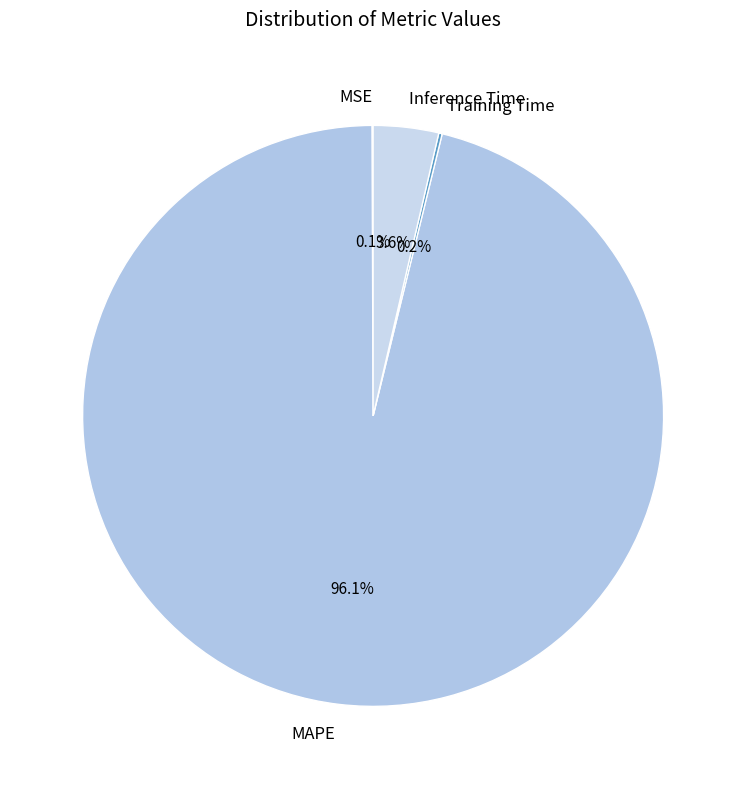

Which category has the biggest portion of the pie?

MAPE